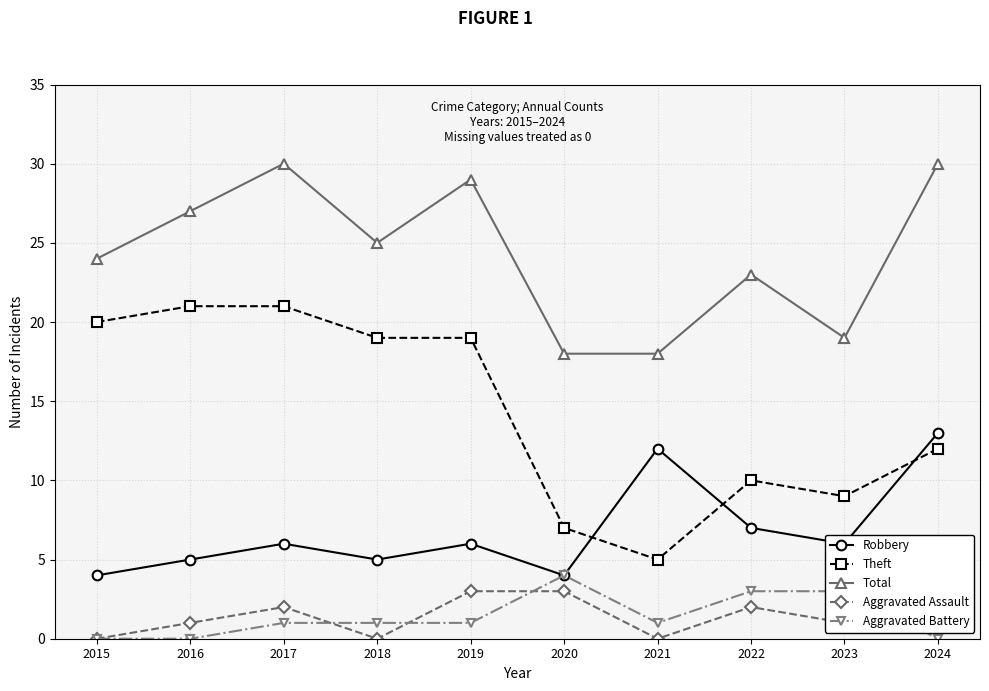

How many times do Aggravated Battery and Aggravated Assault cross each other?

4